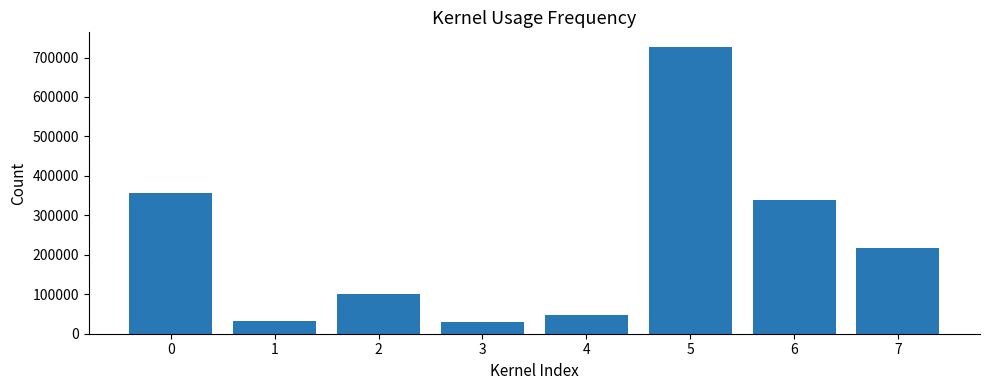

Which label corresponds to the largest value in the chart?

5